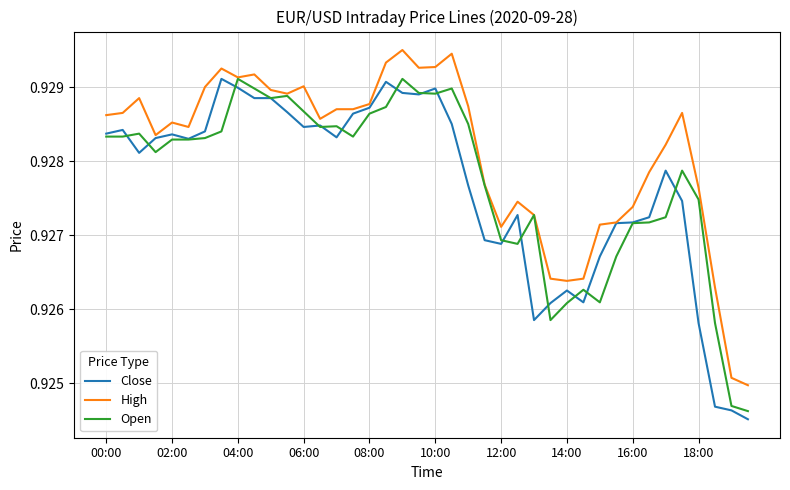

Count the number of categories in the chart.

40